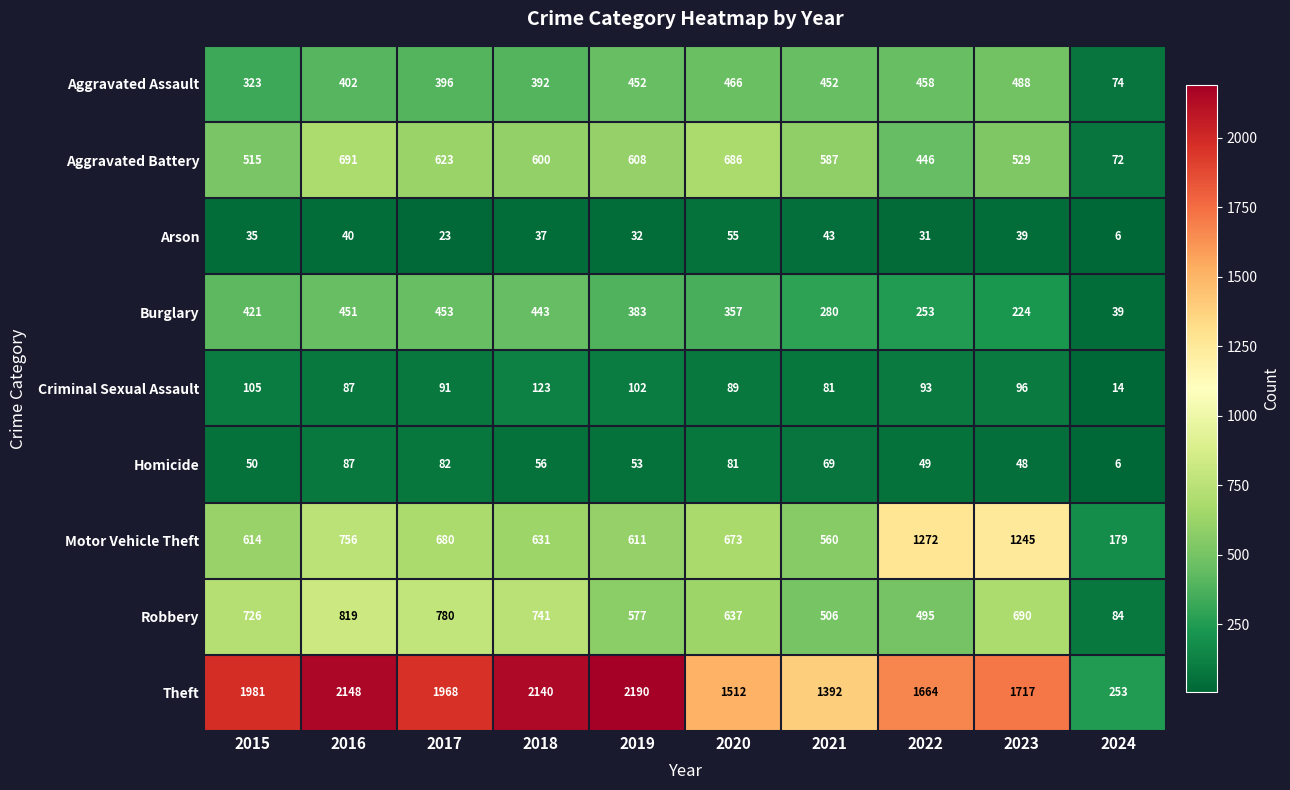

Is it true that Arson equals 60 at 2015?

False